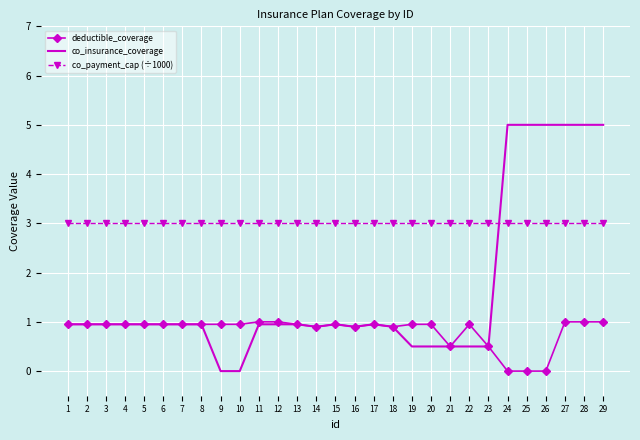

What is the highest value of the co_payment_cap (÷1000) series?

3.0